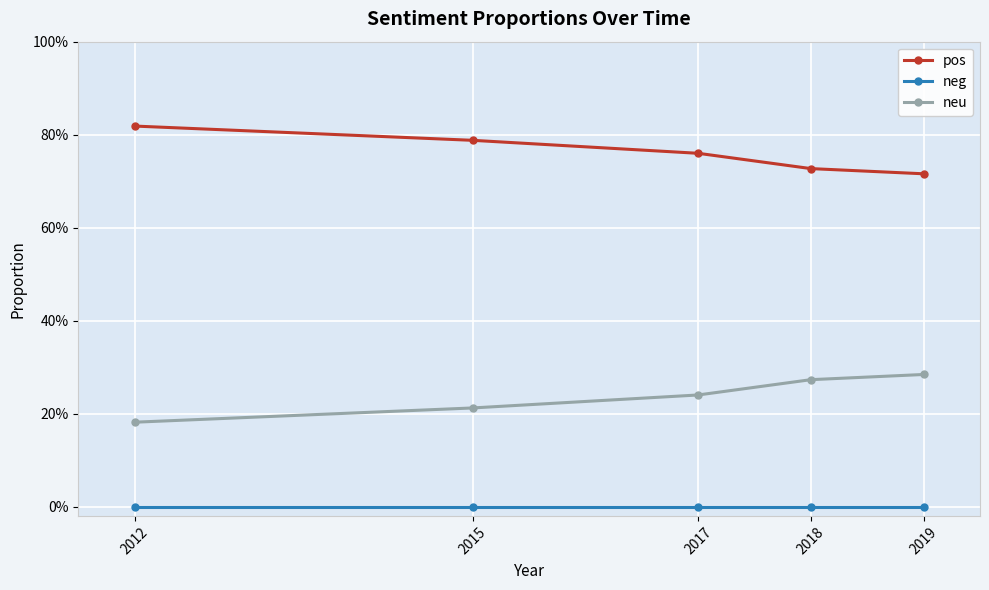

At how many categories does at least one series exceed 0?

5